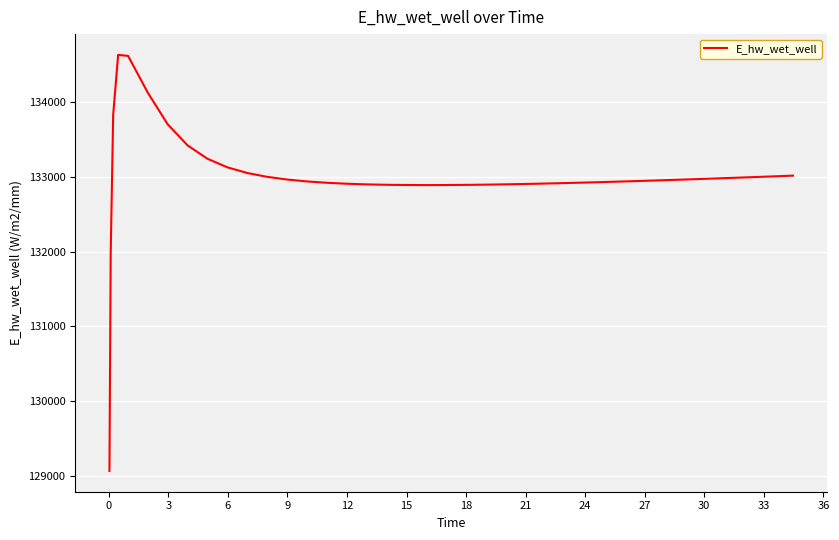

What is the difference between the maximum and minimum values?

5557.6